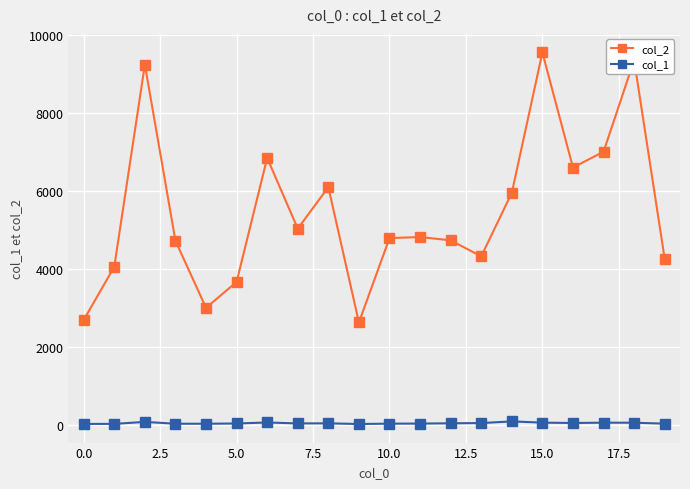

True or false: col_2 has more than 1 interior local peaks.

True